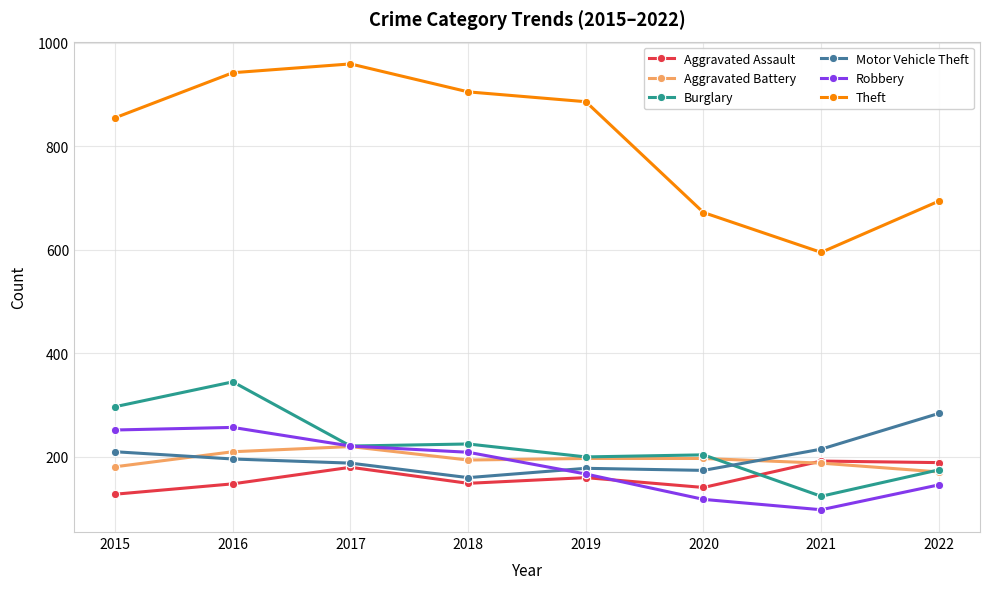

What value does the Motor Vehicle Theft series have at 2018?

160